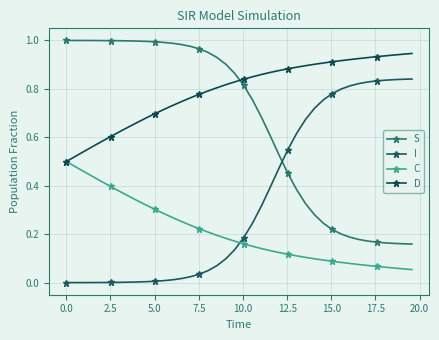

What are all the series names shown in the legend?

S, I, C, D